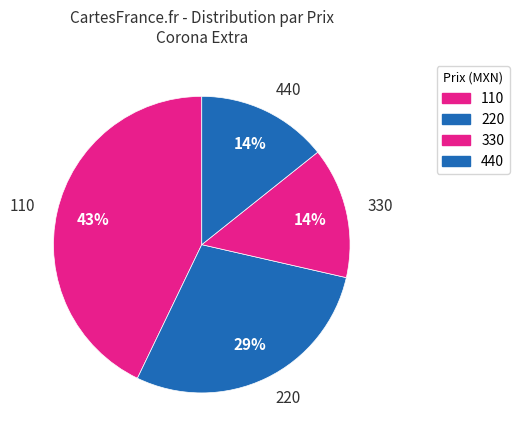

Do 330 and 220 together represent more than half of the pie?

No